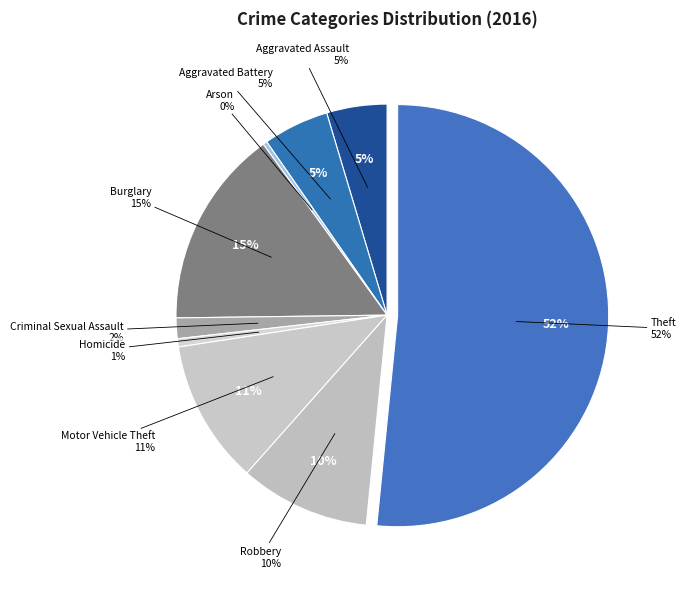

Rank the categories by value from lowest to highest.

Arson, Homicide, Criminal Sexual Assault, Aggravated Assault, Aggravated Battery, Robbery, Motor Vehicle Theft, Burglary, Theft